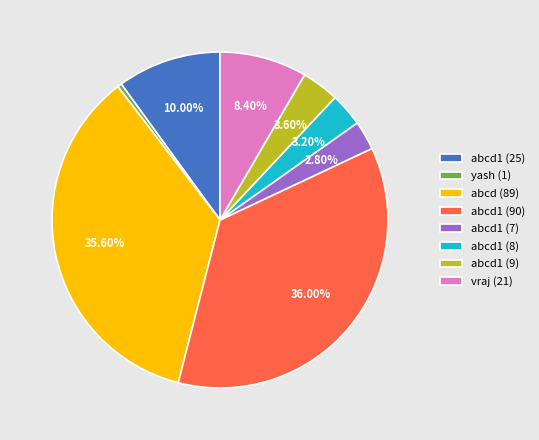

Count the number of slices in the pie.

8